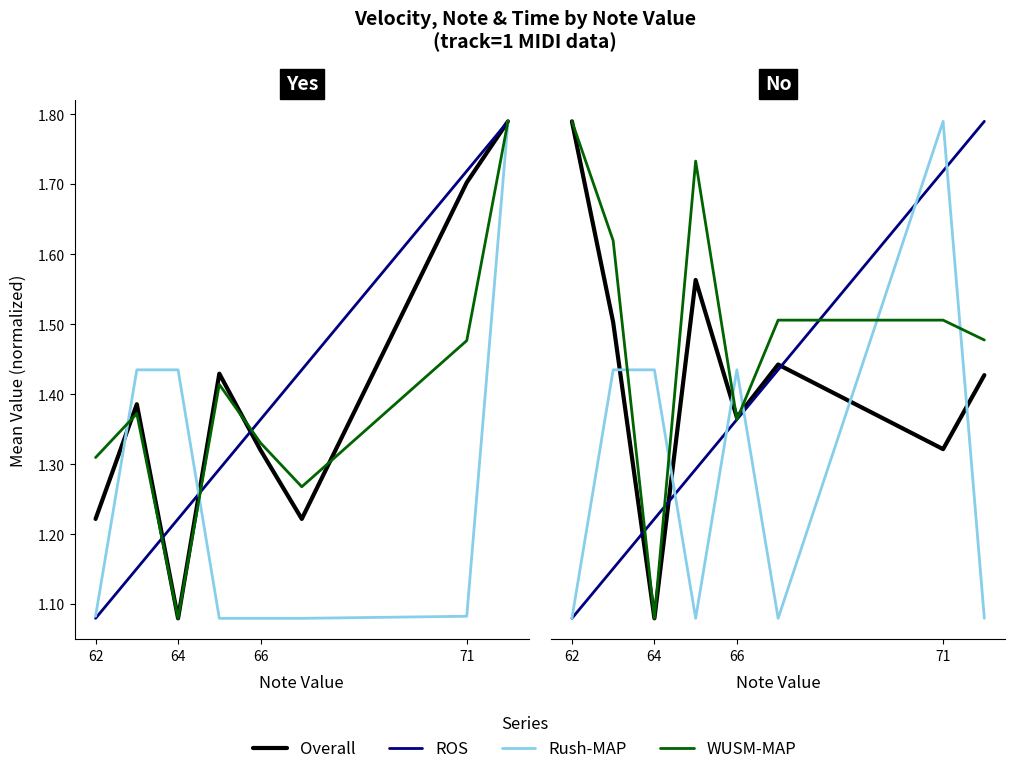

How many interior local peaks does the Overall series have?

2